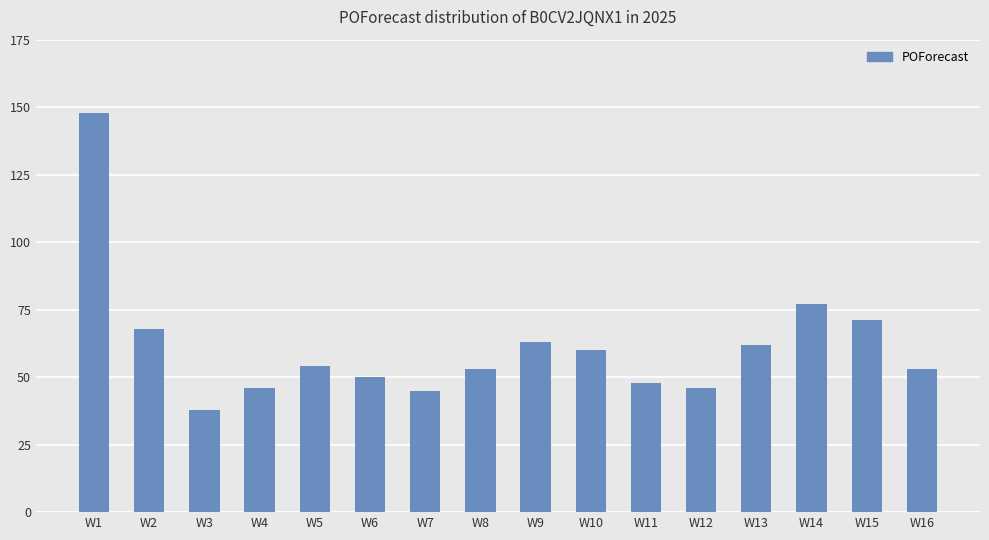

Is it true that the value at W3 is 38?

True